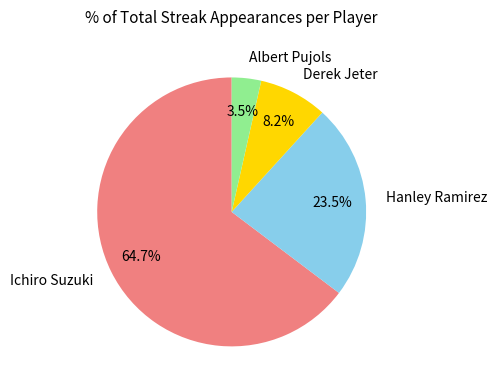

Combined, do Derek Jeter and Albert Pujols account for over 50%?

No